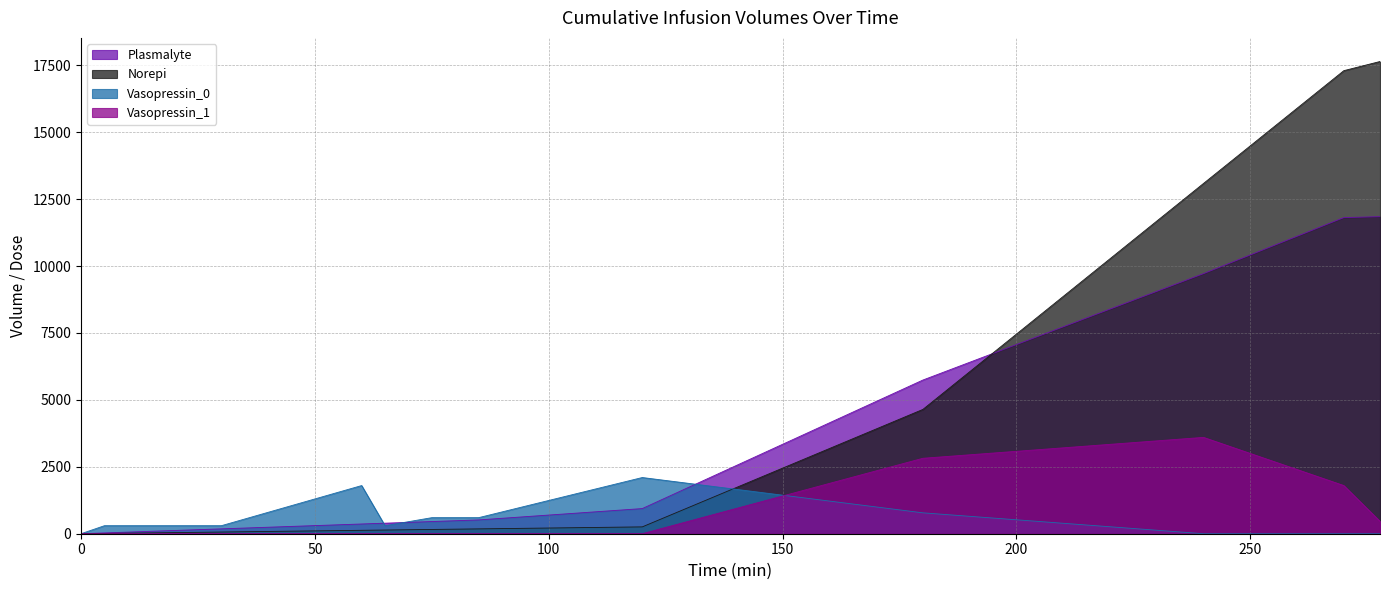

What is the label of the 14th point from the right?

10